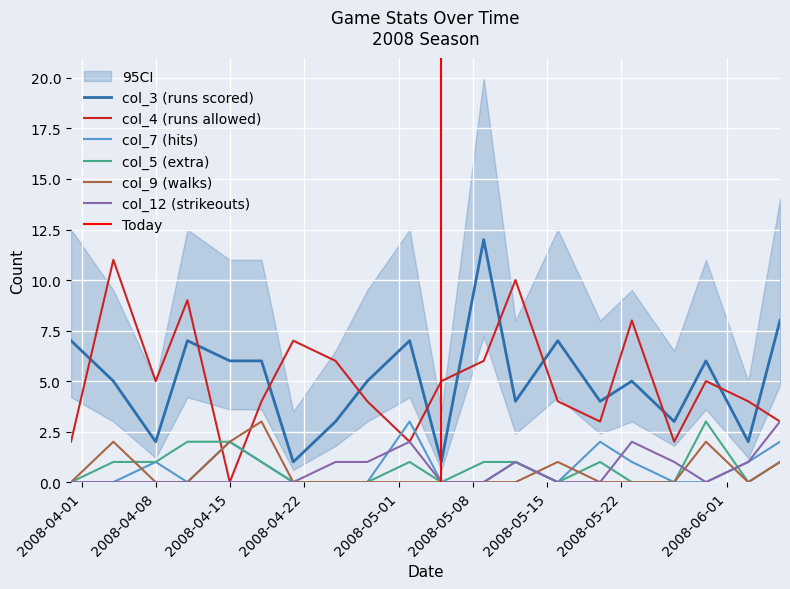

The col_3 (runs scored) series shows 9 at 2008-04-15. True or false?

False